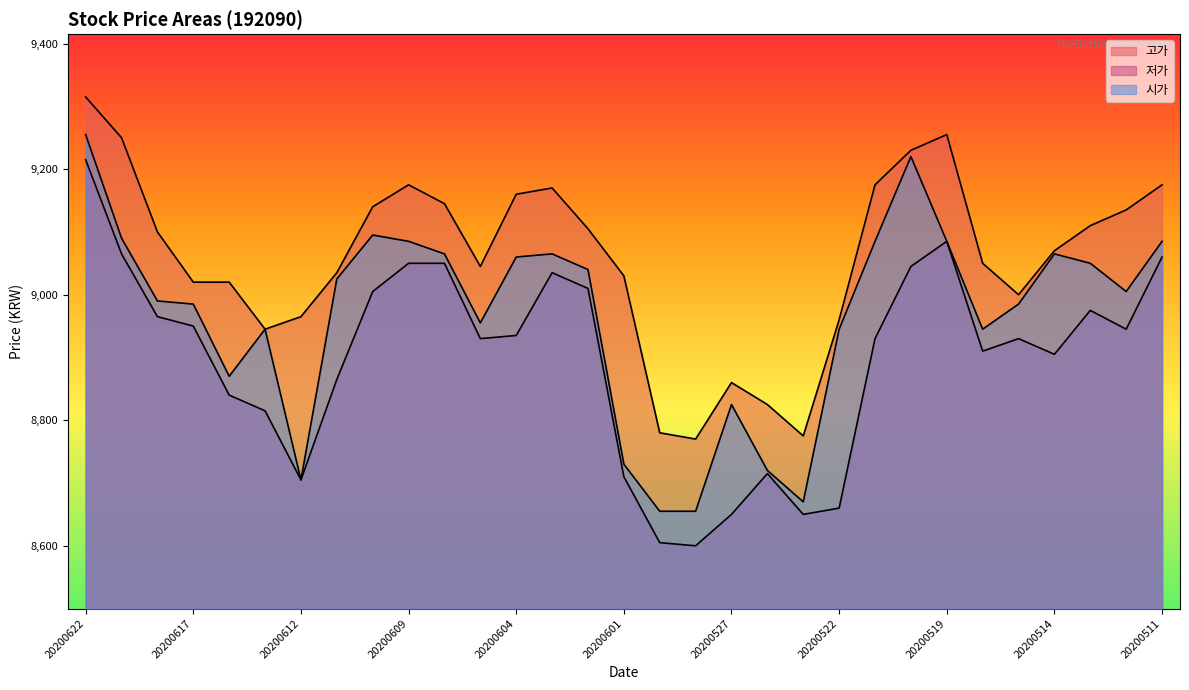

Rank the series by their maximum value, from highest to lowest.

고가, 시가, 저가